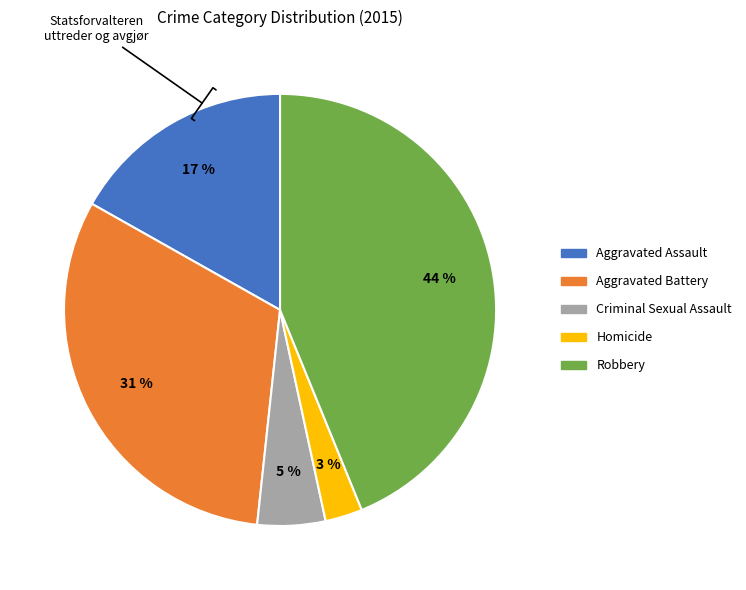

What percentage is the Aggravated Battery slice, to the nearest percent?

31%